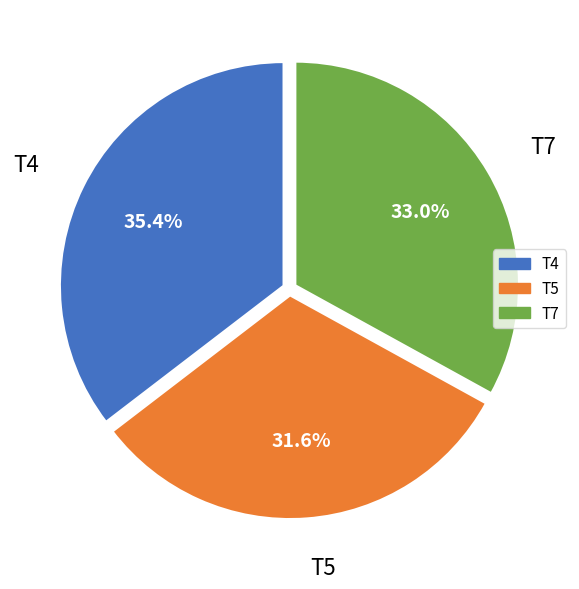

What percentage is the T5 slice, to the nearest percent?

32%